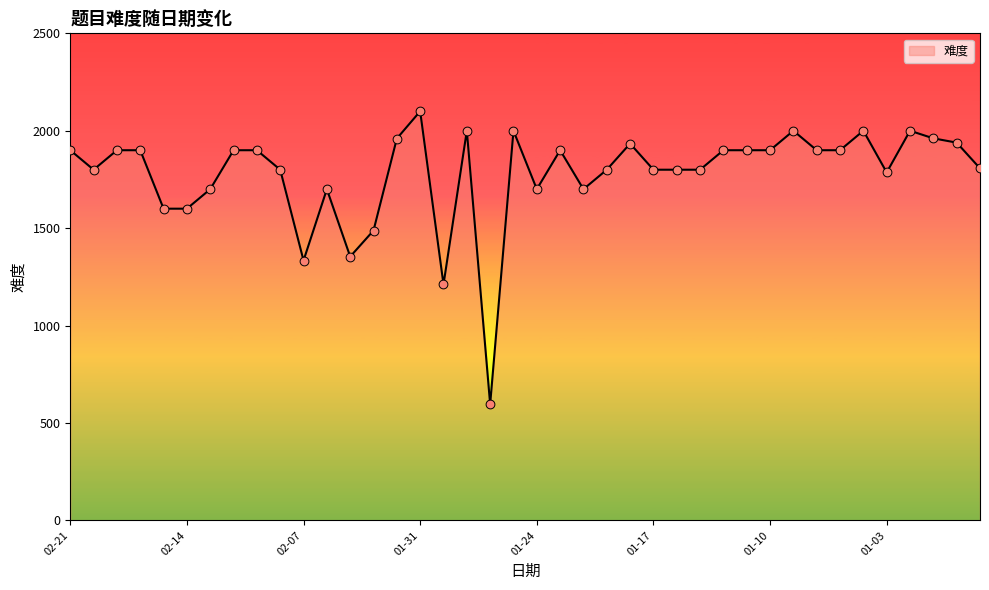

What is the maximum value shown in the chart?

2100